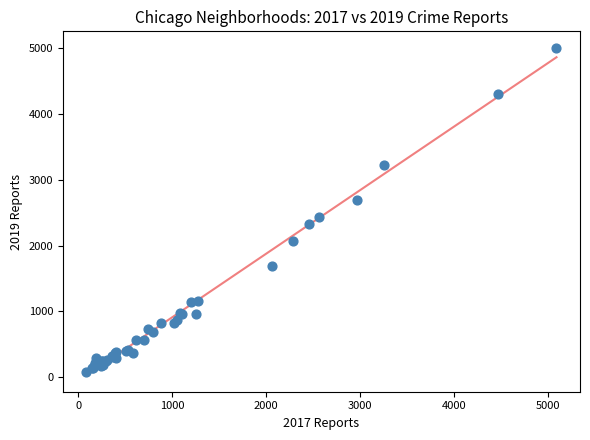

What Y value in the scatter plot is closest to 2542?

2441